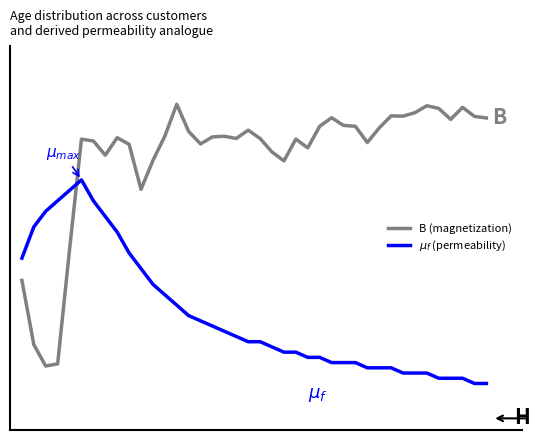

What is the sum of all $\mu_f$ (permeability) values?

548.5